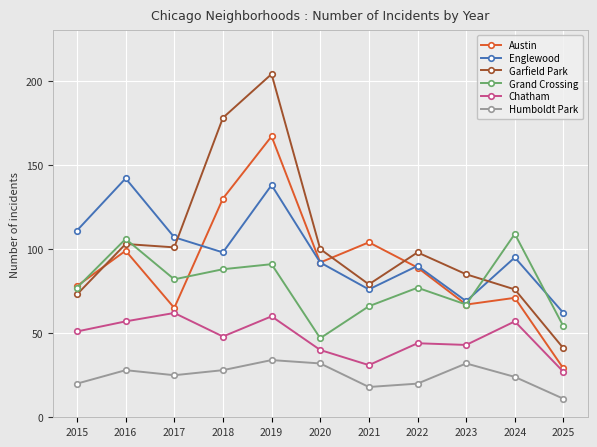

Where is the first local minimum for Chatham?

2018